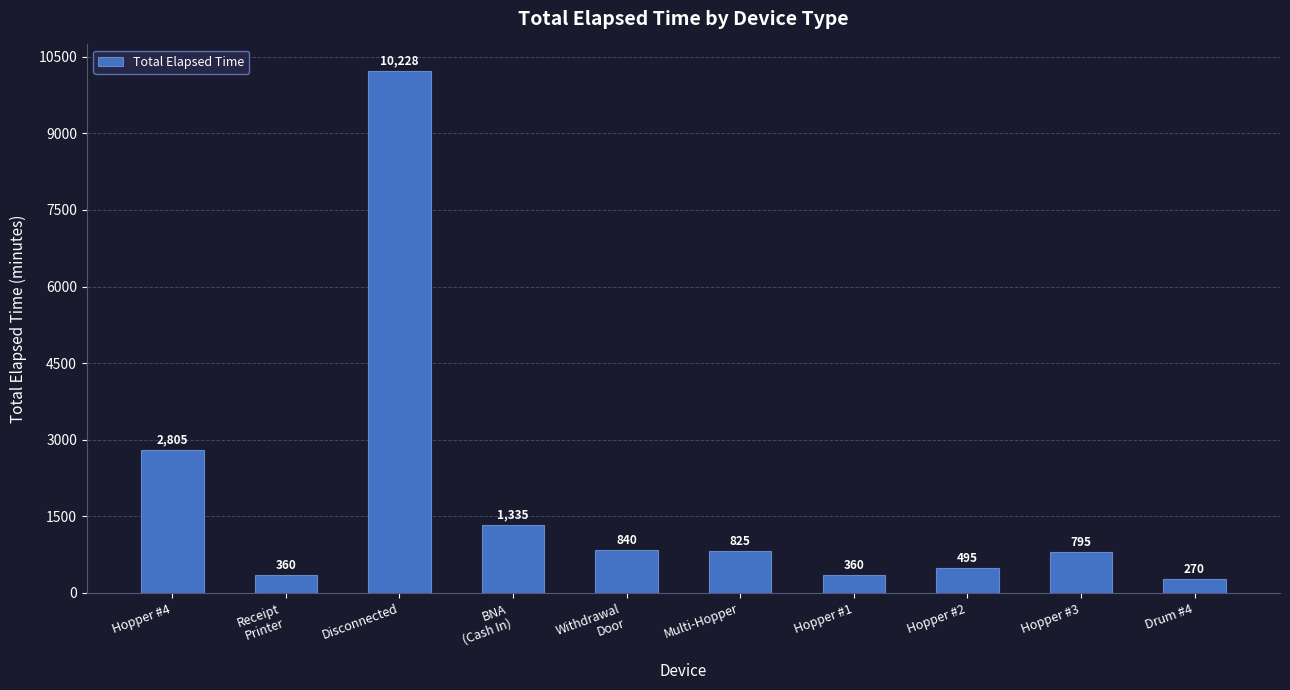

Does the chart contain stacked bars?

No